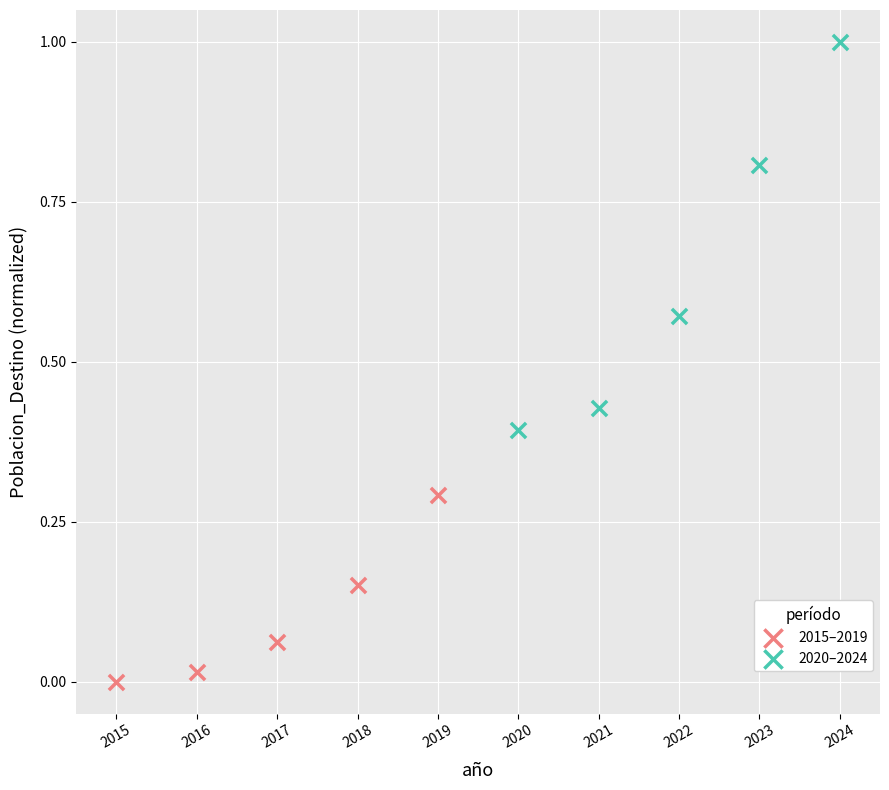

What are all the series names shown in the legend?

2015–2019, 2020–2024